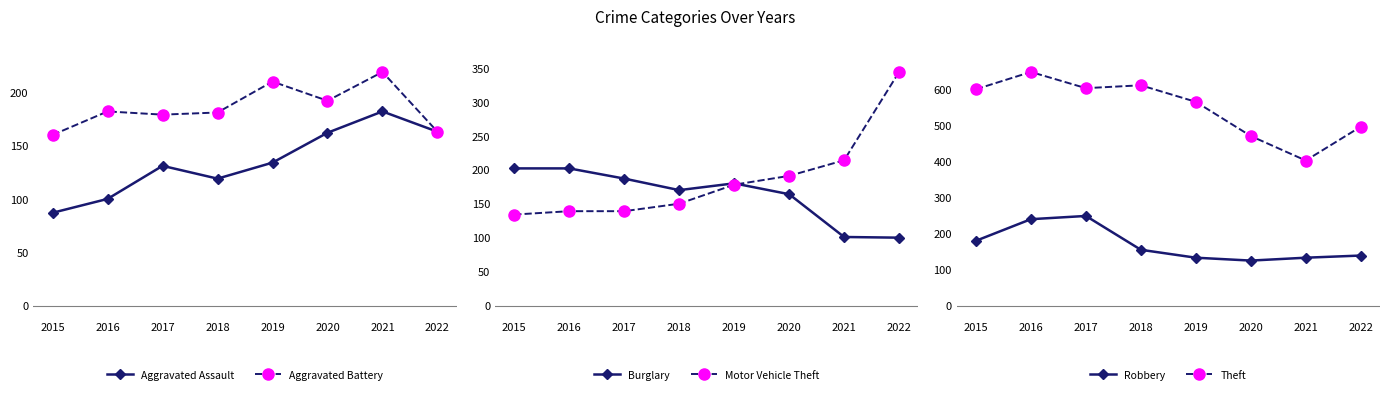

What is the sum of all Aggravated Assault values?

1078